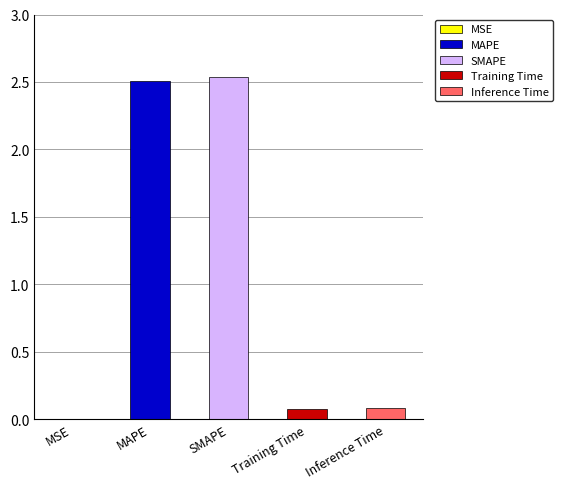

What is the sum of all values?

5.2